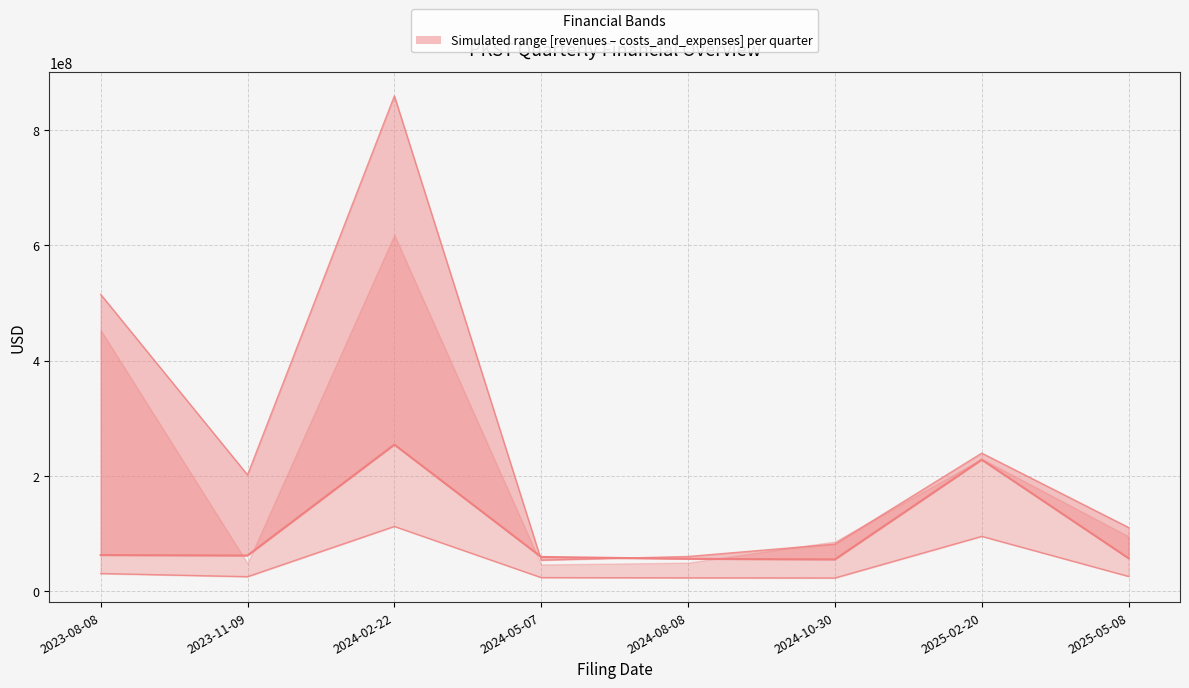

What is the difference between the maximum and minimum values in the revenues series?

199324000